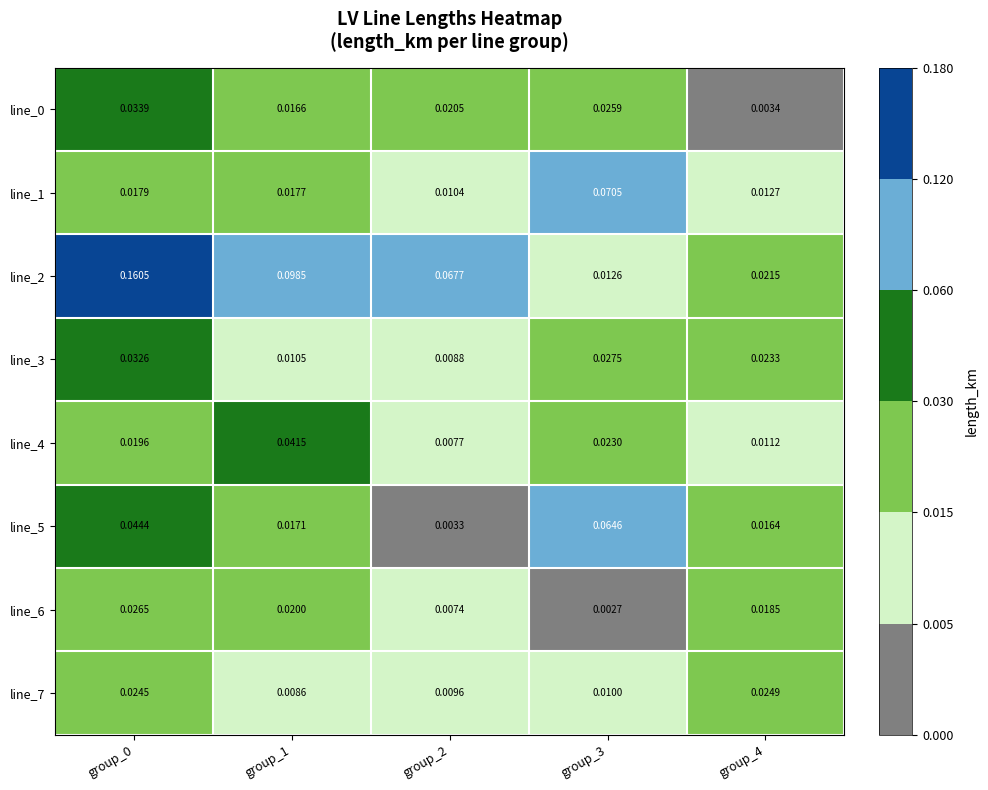

Which series changed the most between group_1 and group_3?

line_2